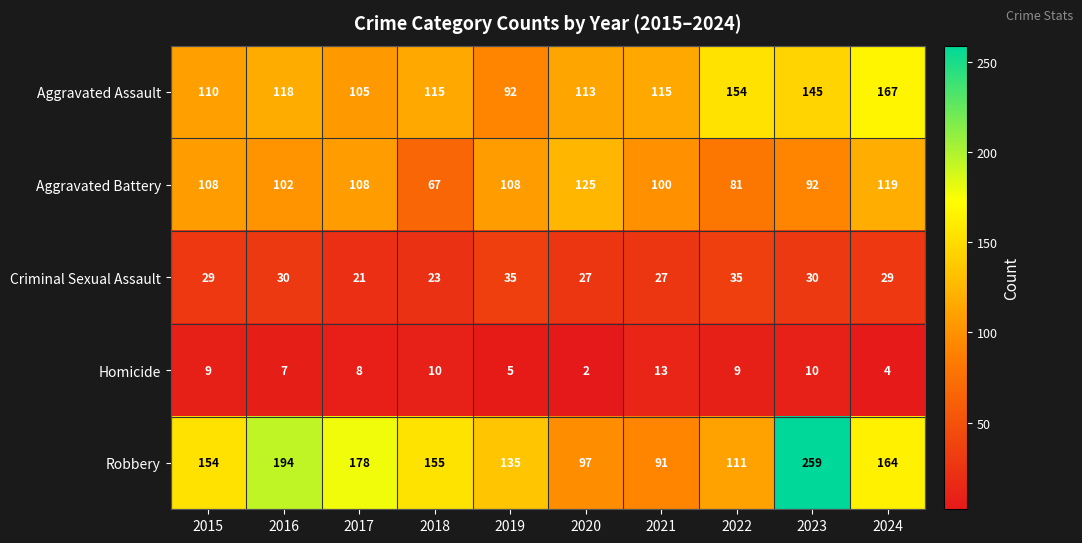

At 2017, list the series in order from smallest to largest.

Homicide, Criminal Sexual Assault, Aggravated Assault, Aggravated Battery, Robbery